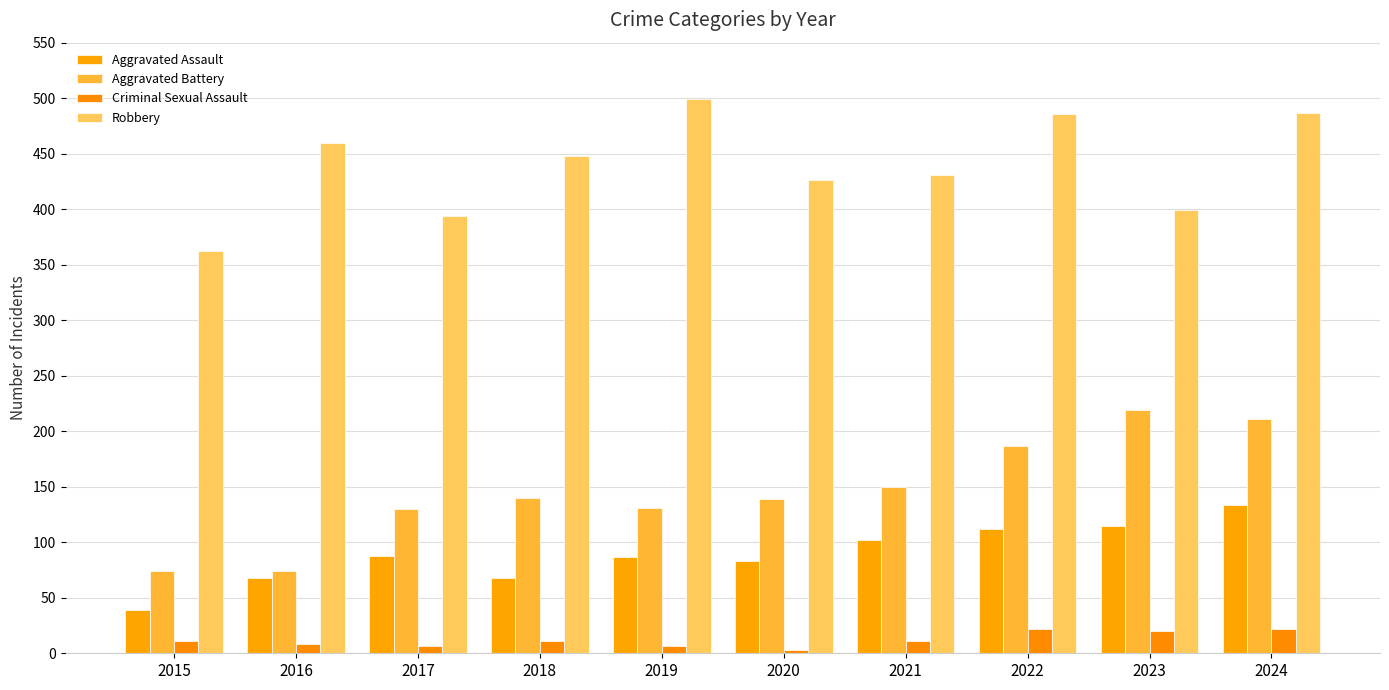

Which series has the largest range (max minus min)?

Aggravated Battery